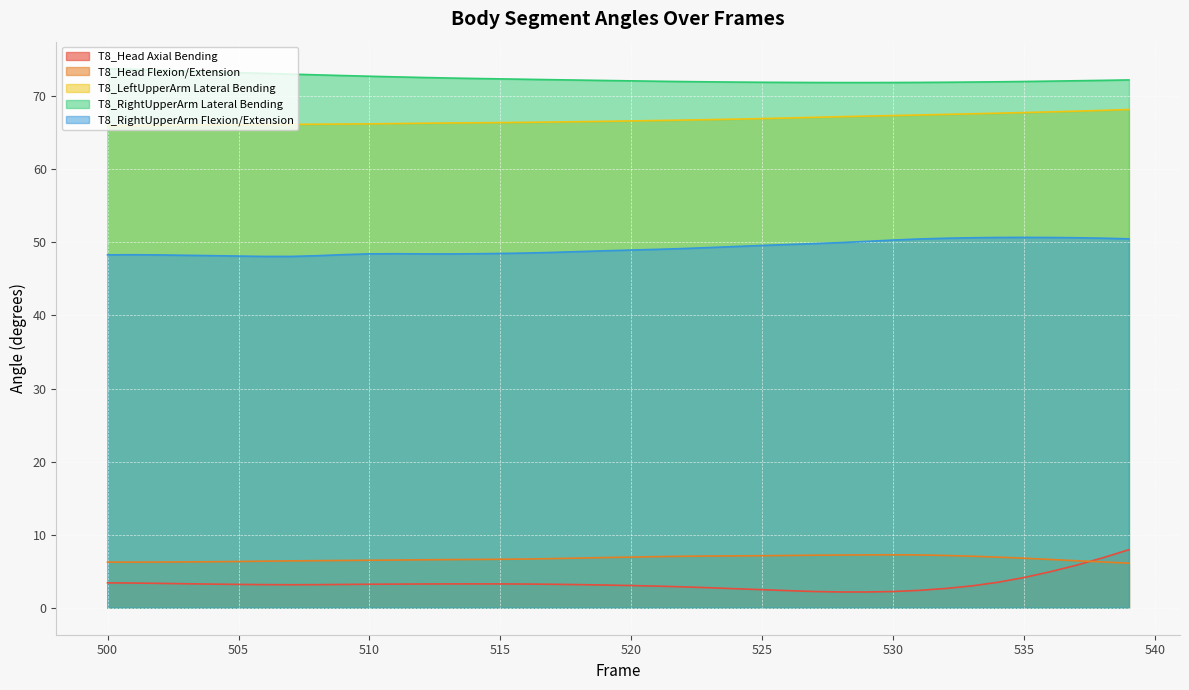

Reading right to left, extract all data points from this chart.

T8_Head Axial Bending: 539=8.0	538=6.8	537=5.8	536=4.9	535=4.1	534=3.5	533=3.0	532=2.6	531=2.4	530=2.2	529=2.2	528=2.2	527=2.2	526=2.3	525=2.5	524=2.6	523=2.7	522=2.9	521=3.0	520=3.0	519=3.1	518=3.2	517=3.2	516=3.2	515=3.3	514=3.3	513=3.3	512=3.3	511=3.2	510=3.2	509=3.2	508=3.2	507=3.1	506=3.2	505=3.2	504=3.2	503=3.3	502=3.3	501=3.4	500=3.4
T8_Head Flexion/Extension: 539=6.1	538=6.3	537=6.4	536=6.6	535=6.8	534=6.9	533=7.1	532=7.2	531=7.2	530=7.3	529=7.2	528=7.2	527=7.2	526=7.2	525=7.1	524=7.1	523=7.1	522=7.1	521=7.0	520=6.9	519=6.9	518=6.8	517=6.7	516=6.7	515=6.6	514=6.6	513=6.6	512=6.6	511=6.5	510=6.5	509=6.5	508=6.4	507=6.4	506=6.4	505=6.3	504=6.3	503=6.3	502=6.3	501=6.2	500=6.2
T8_LeftUpperArm Lateral Bending: 539=68.2	538=68.1	537=68.0	536=67.9	535=67.8	534=67.7	533=67.6	532=67.5	531=67.4	530=67.4	529=67.3	528=67.2	527=67.1	526=67.0	525=66.9	524=66.9	523=66.8	522=66.7	521=66.7	520=66.6	519=66.6	518=66.5	517=66.5	516=66.4	515=66.4	514=66.4	513=66.3	512=66.3	511=66.3	510=66.2	509=66.2	508=66.2	507=66.2	506=66.1	505=66.1	504=66.1	503=66.0	502=66.0	501=66.0	500=66.0
T8_RightUpperArm Lateral Bending: 539=72.2	538=72.2	537=72.1	536=72.1	535=72.0	534=72.0	533=71.9	532=71.9	531=71.9	530=71.9	529=71.9	528=71.9	527=71.9	526=71.9	525=71.9	524=71.9	523=72.0	522=72.0	521=72.1	520=72.1	519=72.2	518=72.2	517=72.3	516=72.3	515=72.4	514=72.4	513=72.5	512=72.6	511=72.7	510=72.7	509=72.8	508=72.9	507=73.0	506=73.1	505=73.2	504=73.3	503=73.5	502=73.6	501=73.7	500=73.8
T8_RightUpperArm Flexion/Extension: 539=50.5	538=50.6	537=50.6	536=50.7	535=50.7	534=50.7	533=50.6	532=50.6	531=50.5	530=50.3	529=50.1	528=50.0	527=49.8	526=49.7	525=49.6	524=49.4	523=49.3	522=49.2	521=49.1	520=49.0	519=48.9	518=48.7	517=48.6	516=48.5	515=48.5	514=48.5	513=48.4	512=48.4	511=48.5	510=48.4	509=48.3	508=48.2	507=48.1	506=48.1	505=48.1	504=48.2	503=48.2	502=48.3	501=48.3	500=48.3